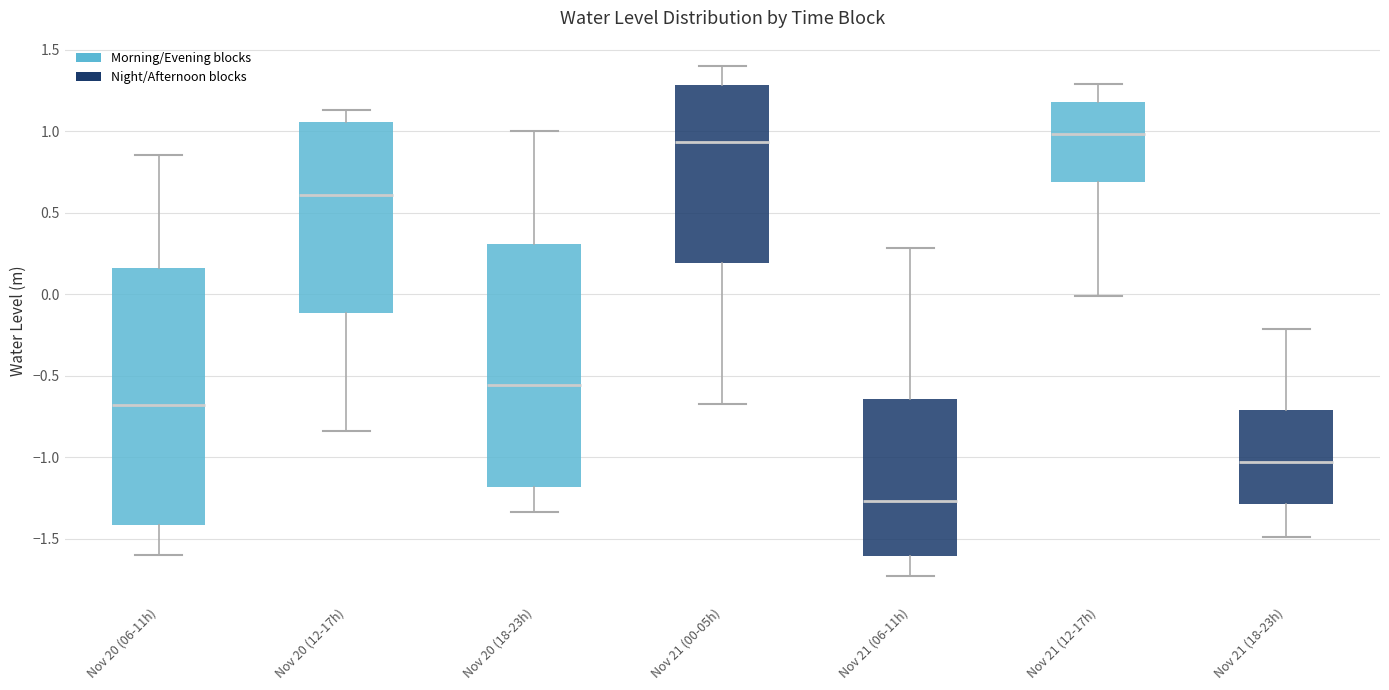

Where is the upper edge of the box for Nov 21 (00-05h) on the y-axis? The values are not printed on the chart, so give them approximately, as read against the axis.

1.30